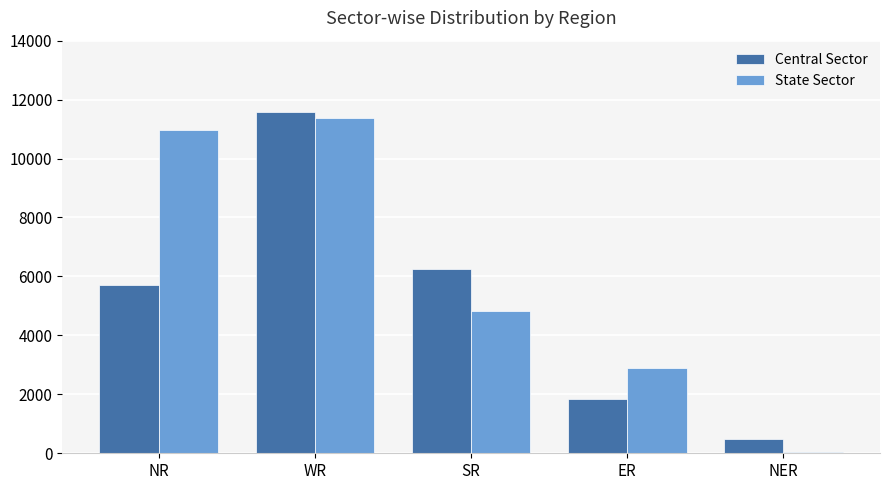

True or false: State Sector has a value of 14867 at NR.

False